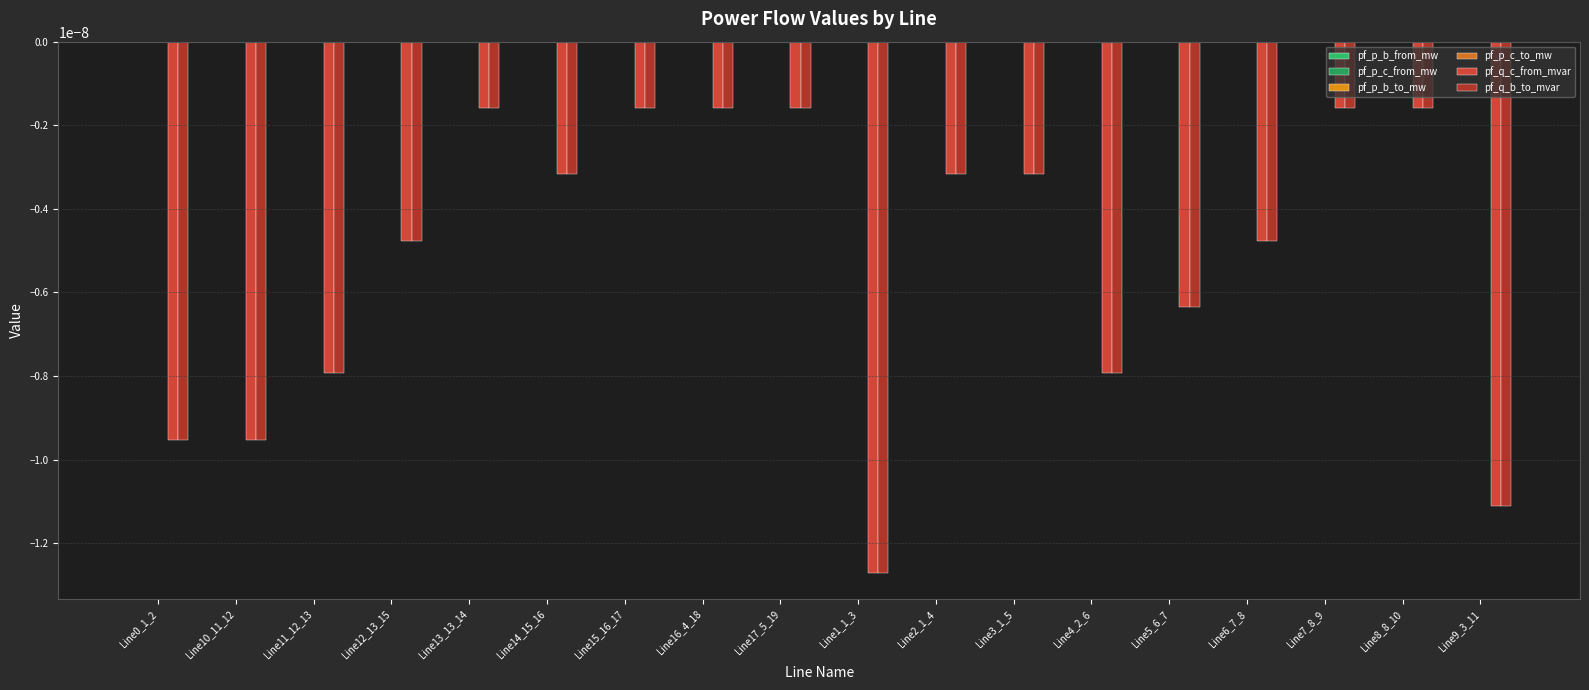

Which series has the largest range (max minus min)?

pf_q_c_from_mvar